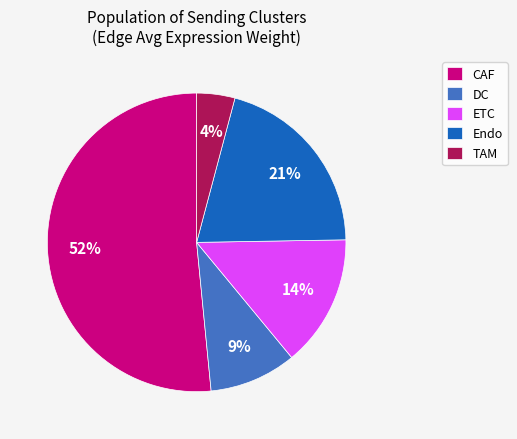

Combined, do TAM and Endo account for over 50%?

No